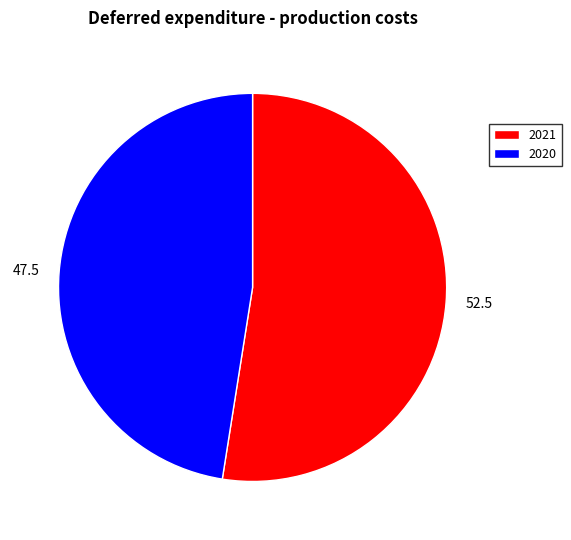

Between 2021 and 2020, which is larger?

2021